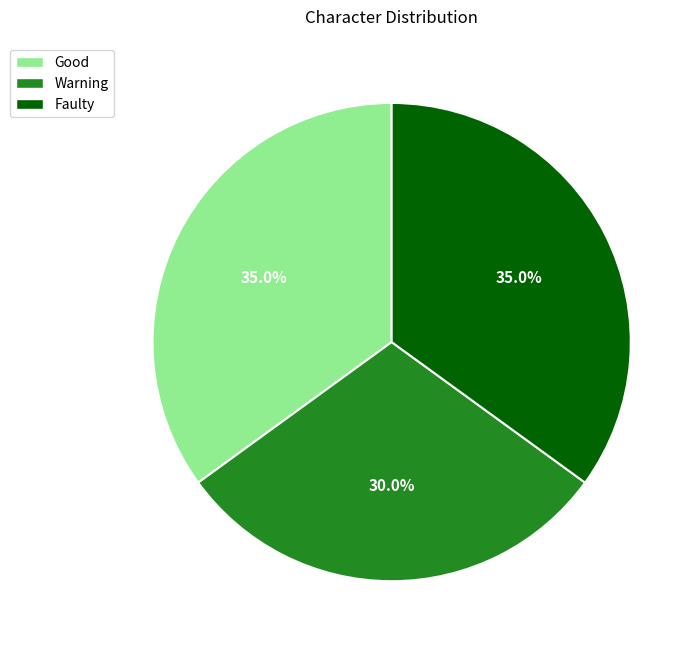

To the nearest percent, what is the average slice percentage?

33%